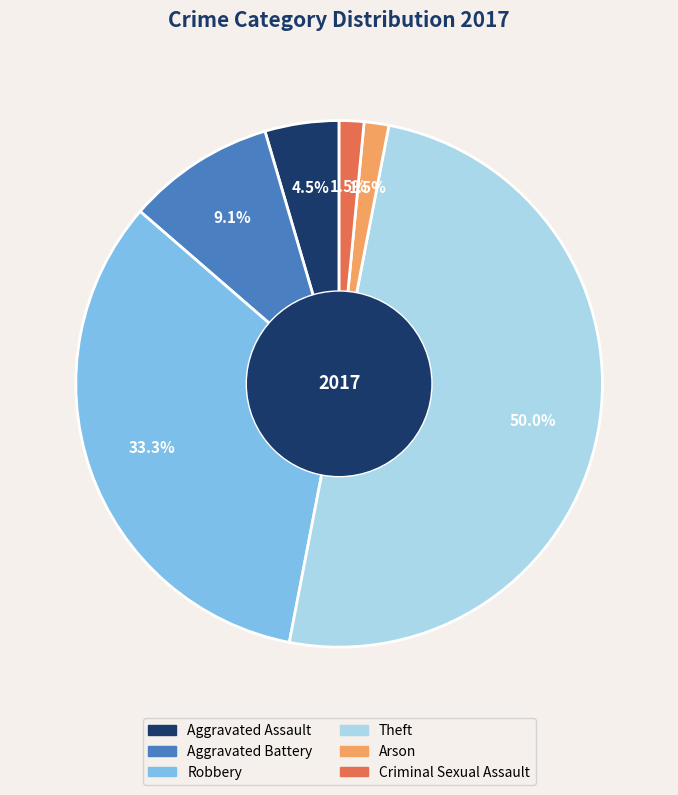

How many segments does this pie chart have?

6